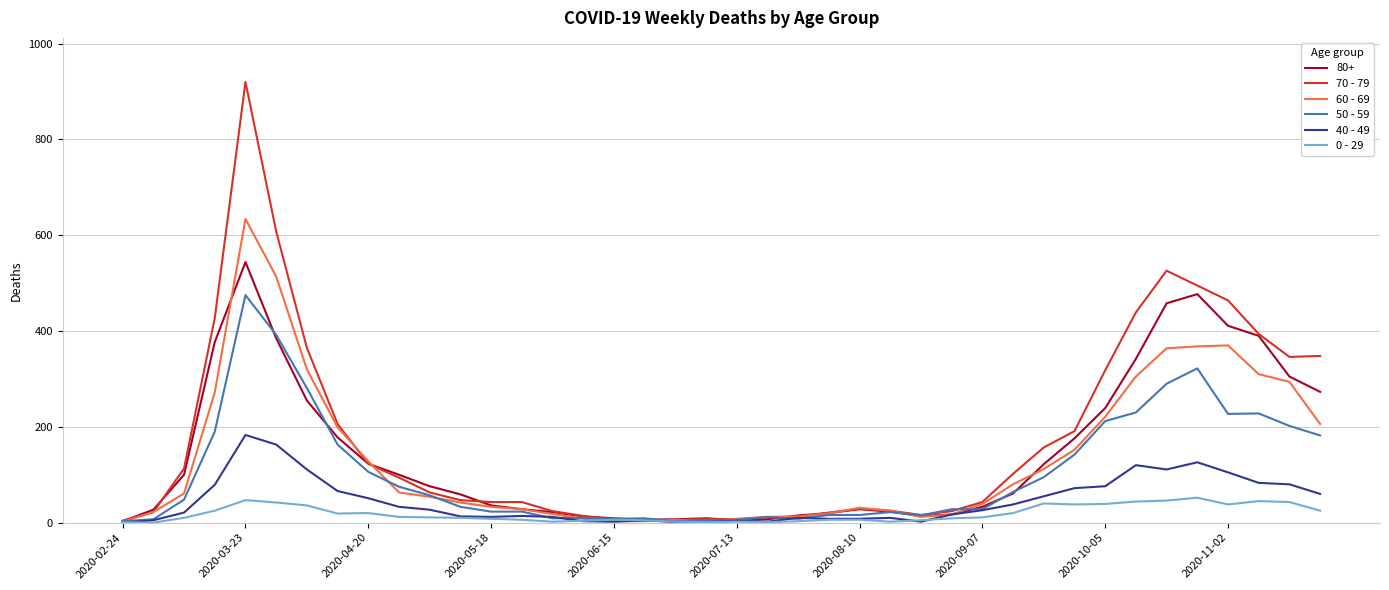

Rank the series by their maximum value, from highest to lowest.

70 - 79, 60 - 69, 80+, 50 - 59, 40 - 49, 0 - 29